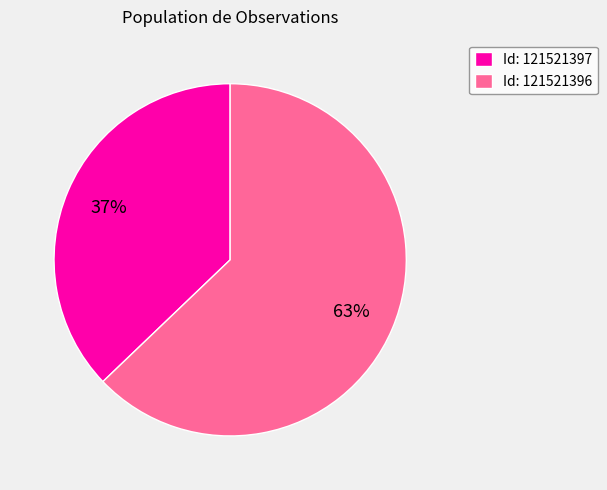

Is it true that Id: 121521396 is 71% of the pie?

False